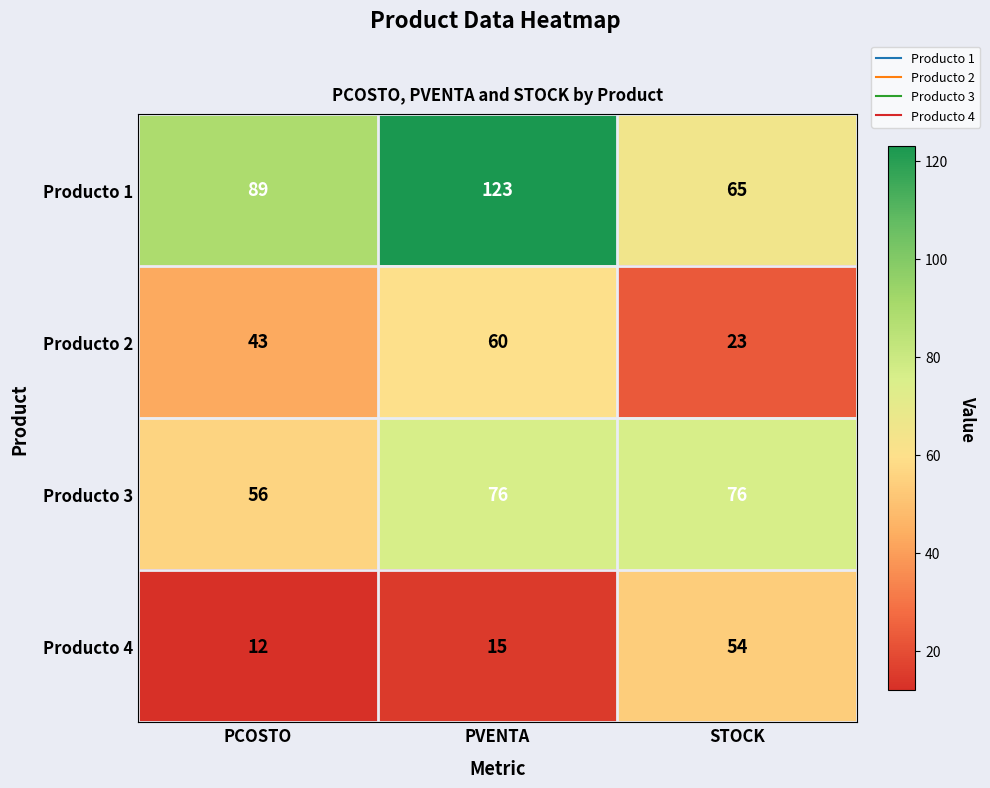

Reading right to left, list all the values displayed in this chart.

Producto 1: 65	123	89
Producto 2: 23	60	43
Producto 3: 76	76	56
Producto 4: 54	15	12